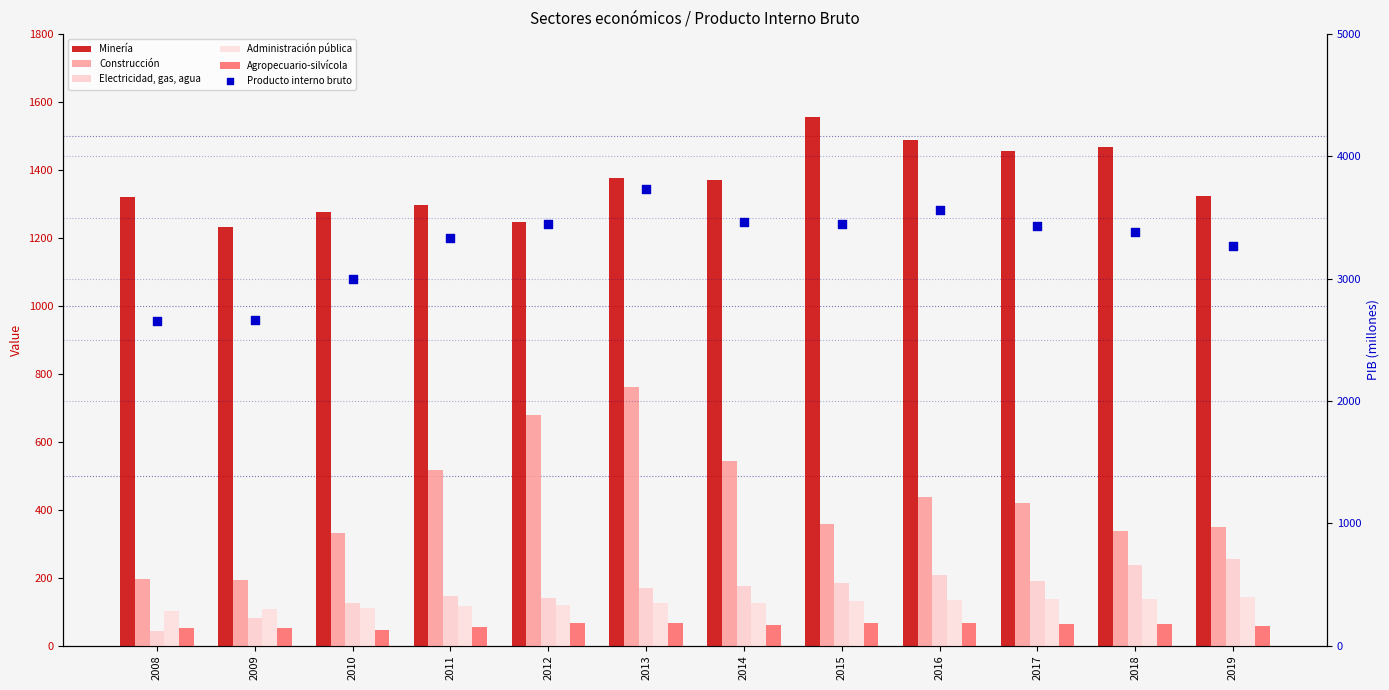

Is the value of Construcción at 2017 greater than the value of Administración pública at 2013?

Yes